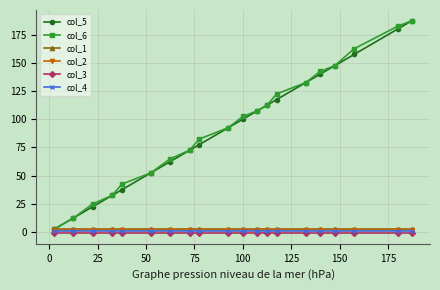

True or false: col_2 and col_3 intersect in this chart.

False